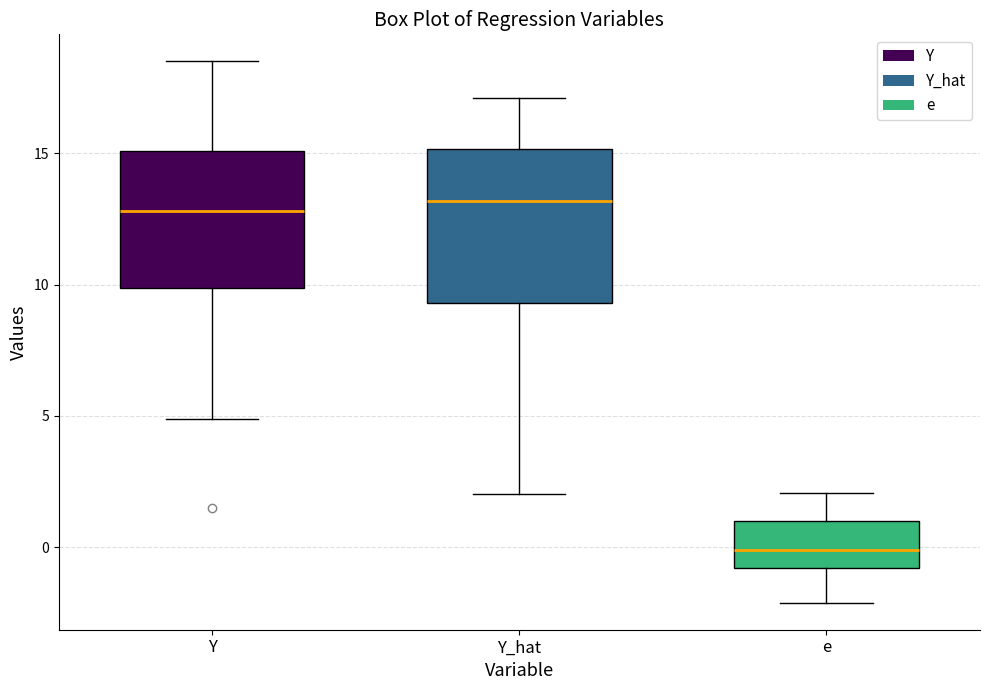

Which box is the tallest, from its lower edge to its upper edge?

Y_hat